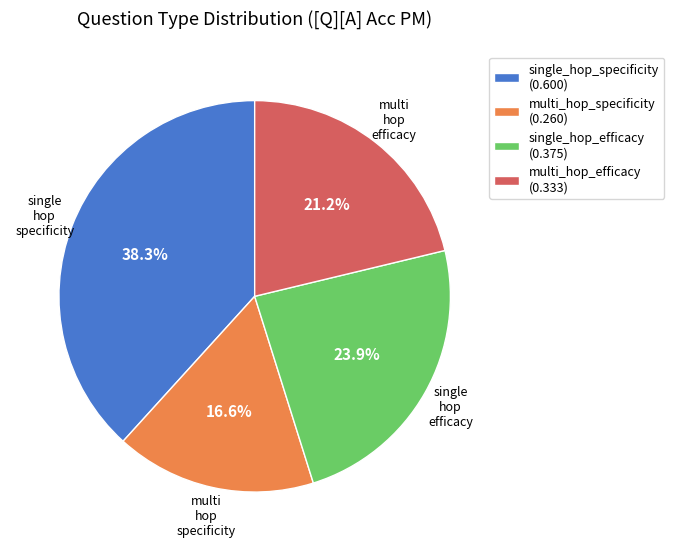

What is the smallest slice in the pie chart?

multi_hop_specificity